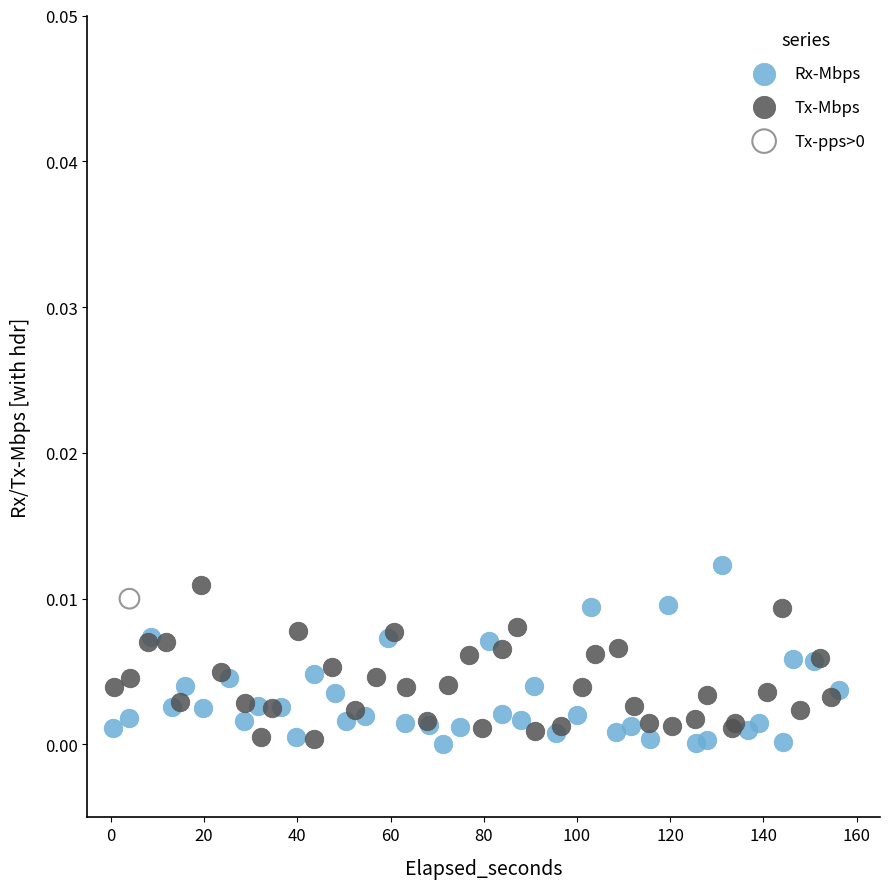

Which series reaches the maximum Y coordinate?

Rx-Mbps